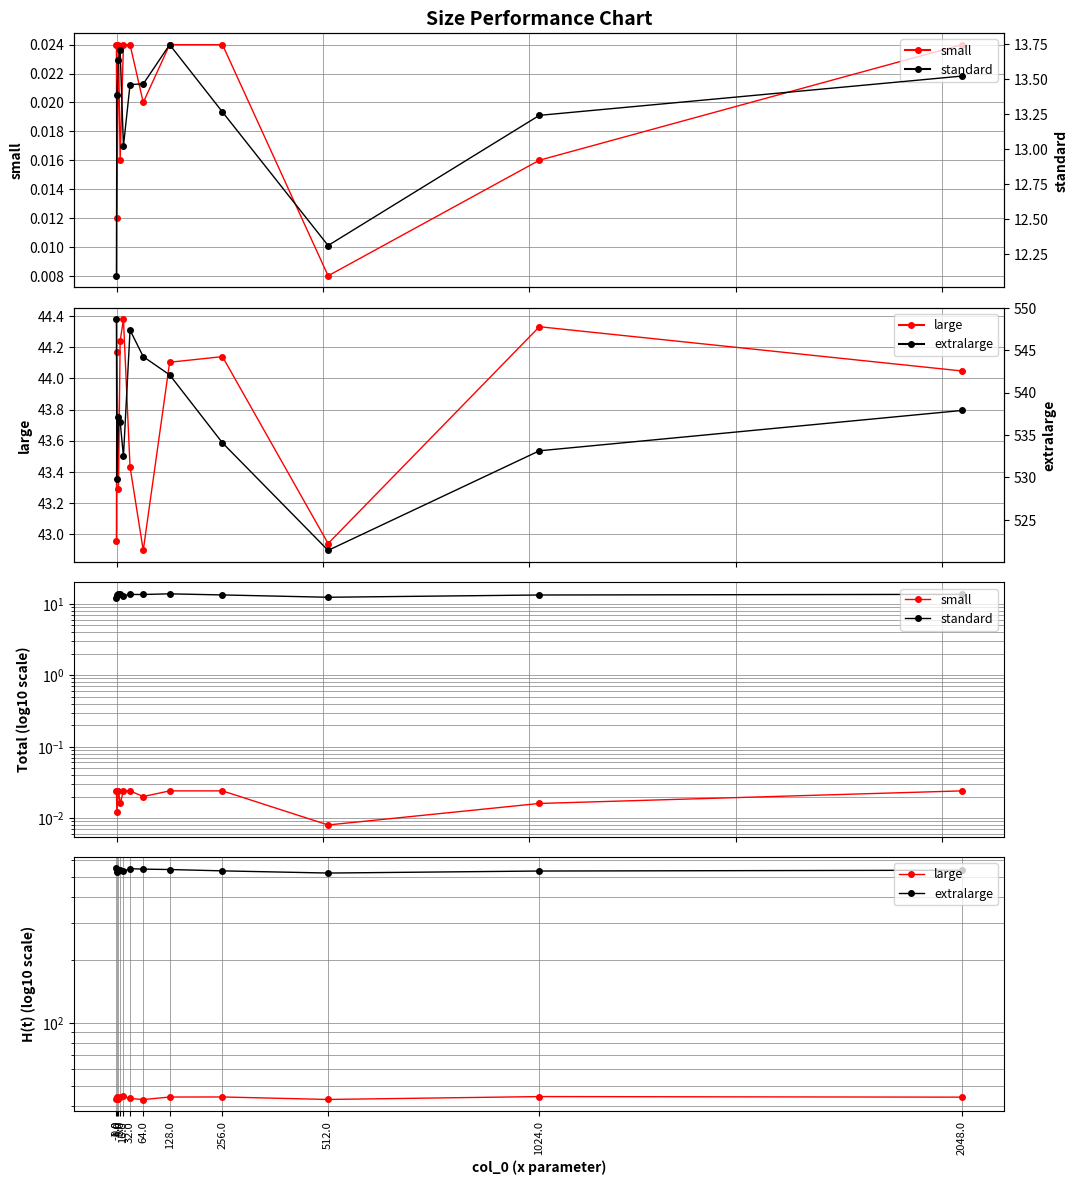

List the series in order of their peak value, highest first.

extralarge, large, standard, small